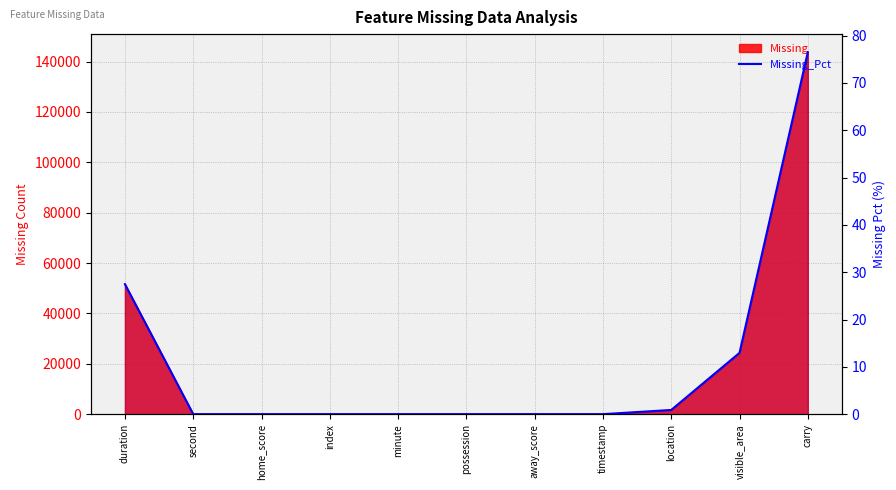

What is the greatest value displayed?

76.5